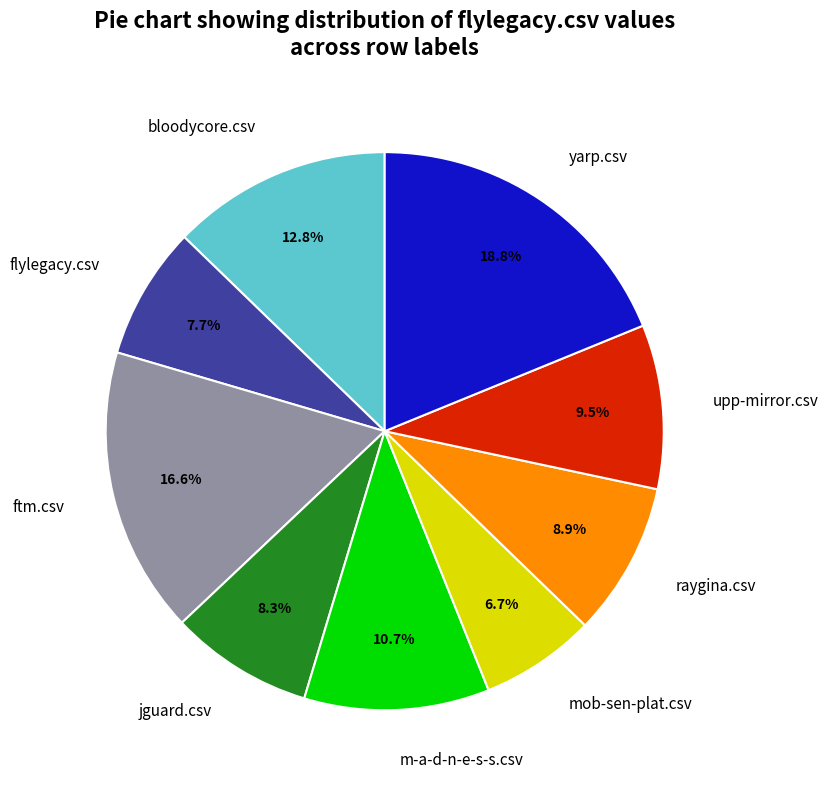

How many segments does this pie chart have?

9